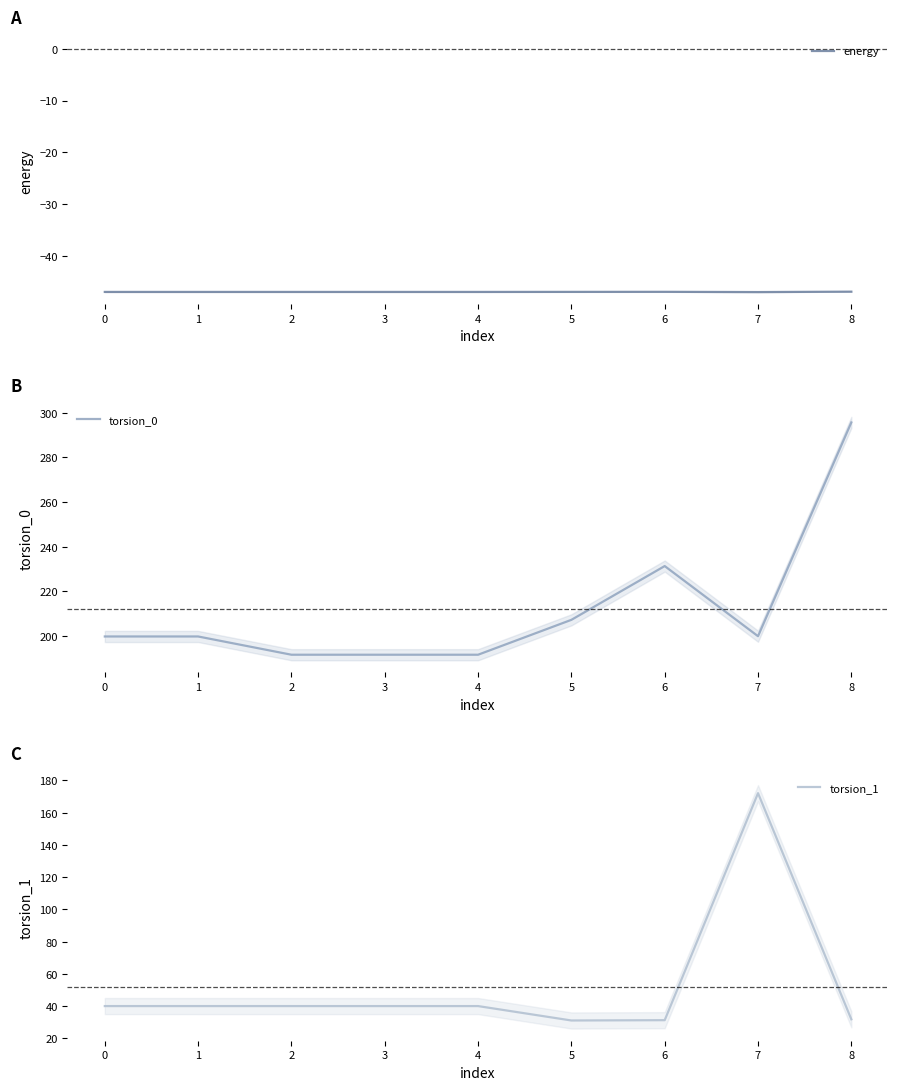

At which label does torsion_0 first exceed 199?

0